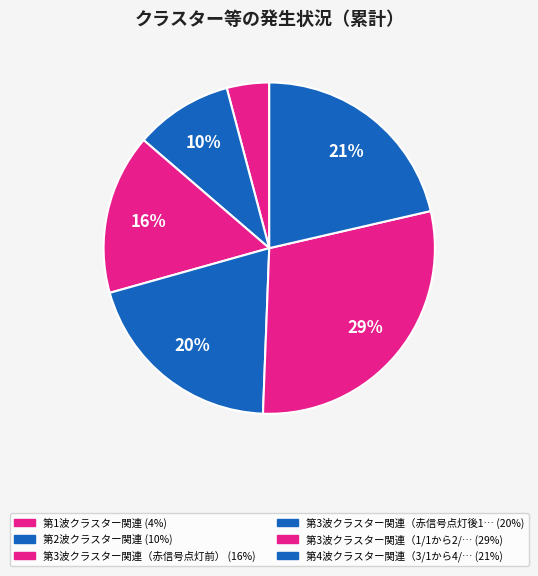

Count the number of slices in the pie.

6